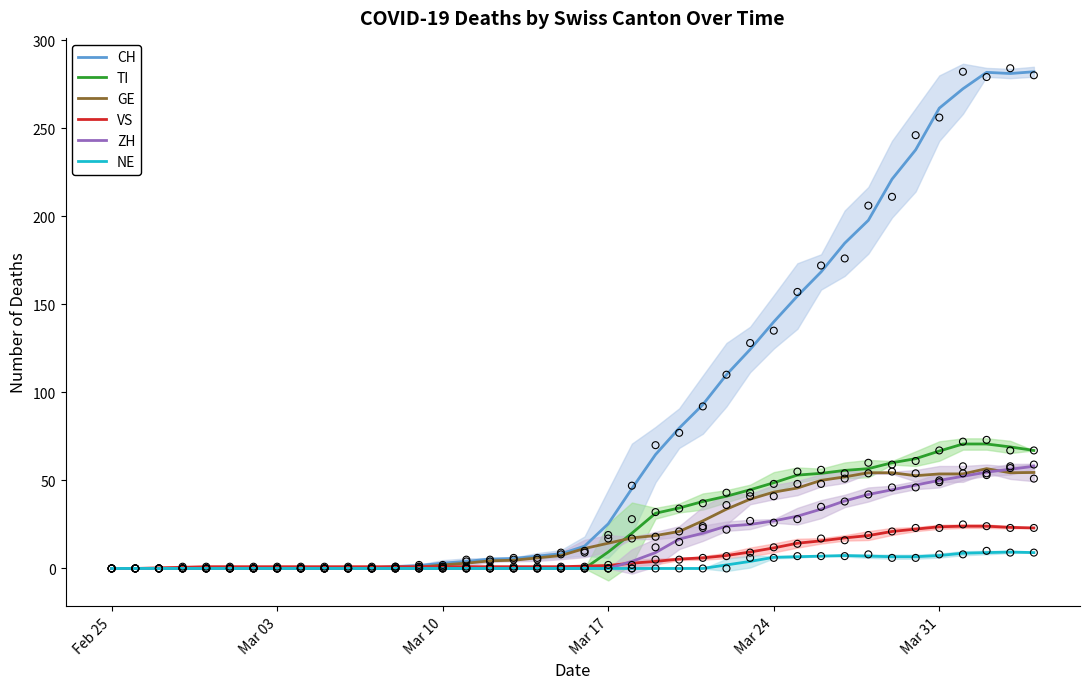

What are all the series names shown in the legend?

CH, TI, GE, VS, ZH, NE